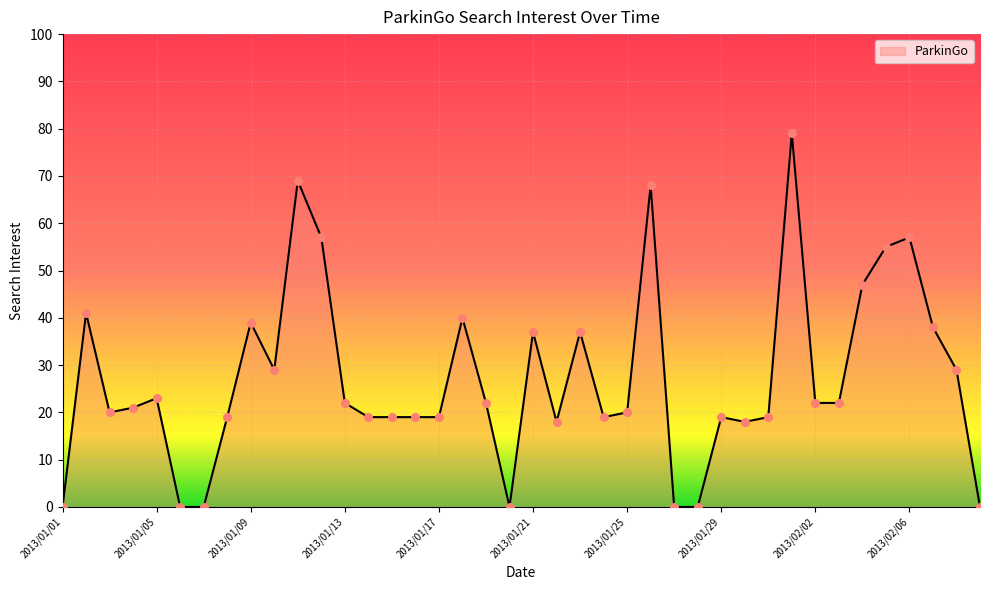

Is this an area chart (filled region under the line)?

Yes